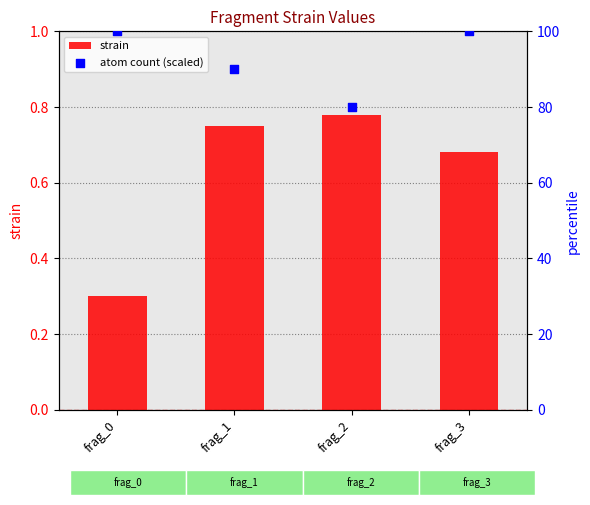

What is the total value across all series at frag_2?

80.8